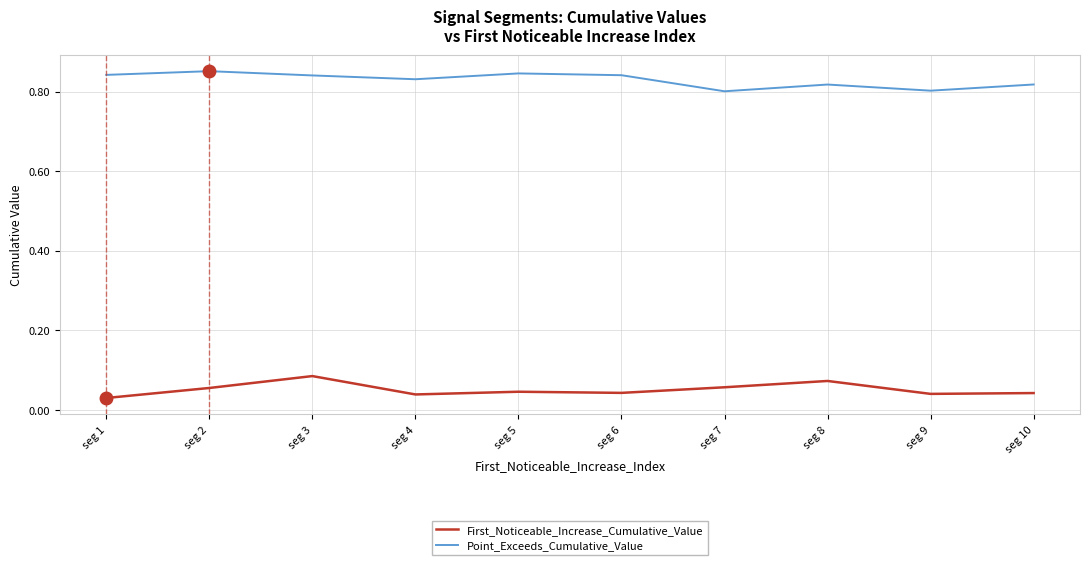

Is it true that Point_Exceeds_Cumulative_Value equals 1.5 at seg 2?

False